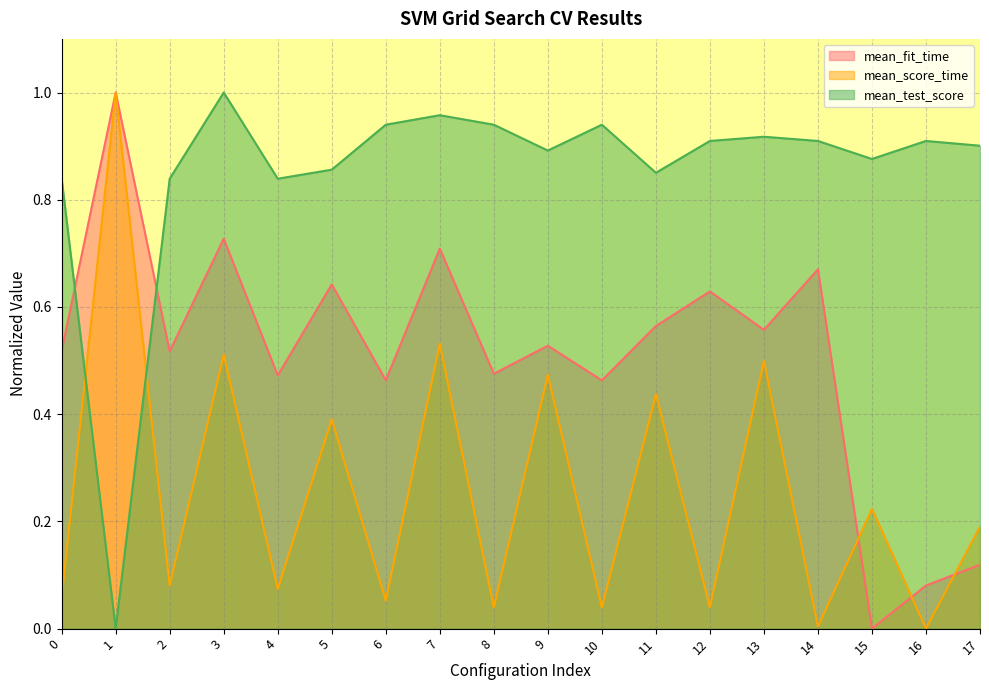

True or false: mean_test_score and mean_score_time intersect in this chart.

True